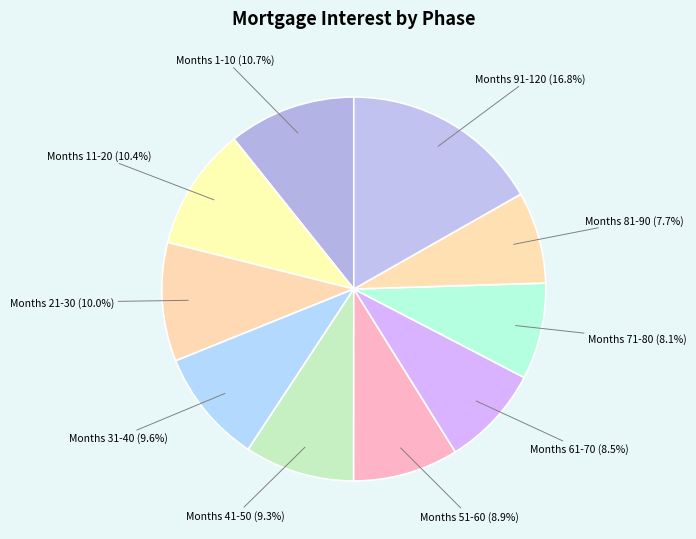

What is the largest slice in the pie chart?

Months 91-120